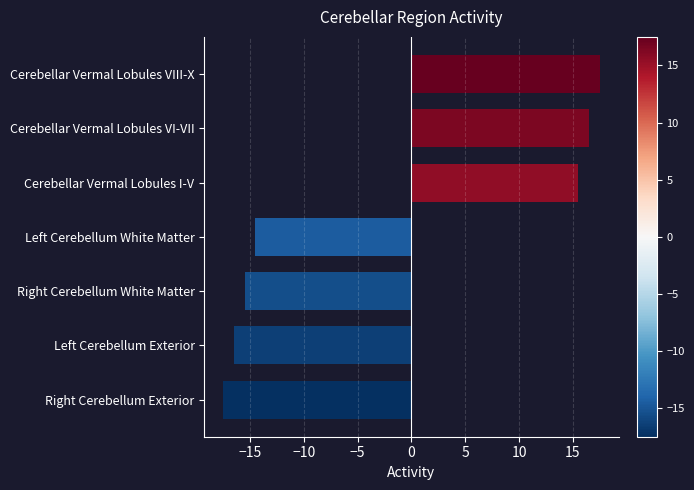

Reading bottom to top, transcribe all the data shown in this chart.

-17.5	-16.5	-15.5	-14.5	15.5	16.5	17.5